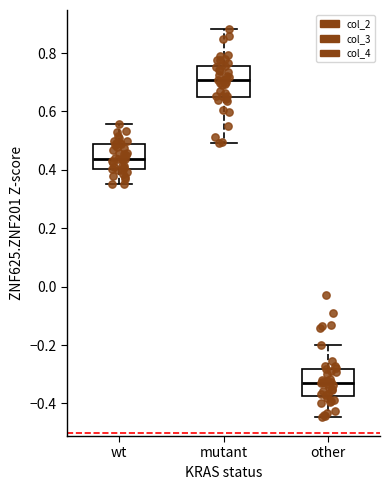

Which box has the highest median line?

mutant